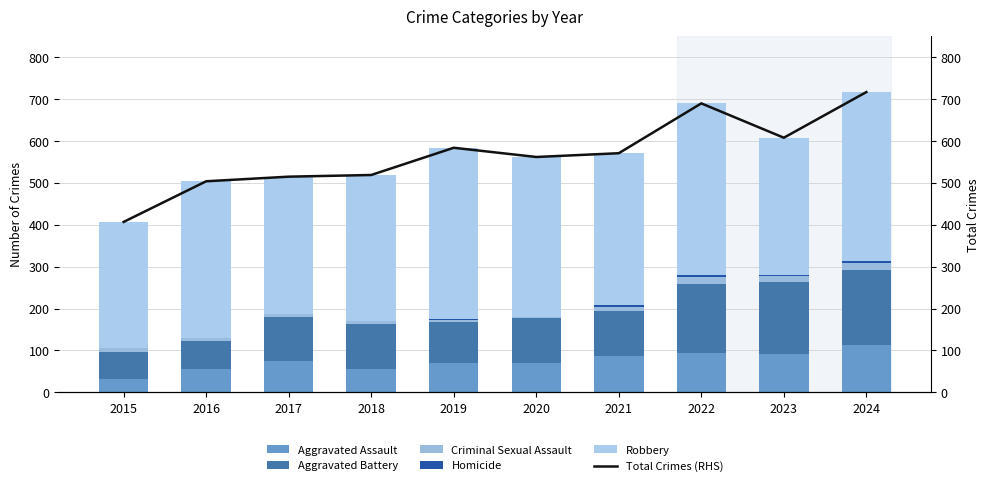

Which series has the largest total across all categories?

Total Crimes (RHS)